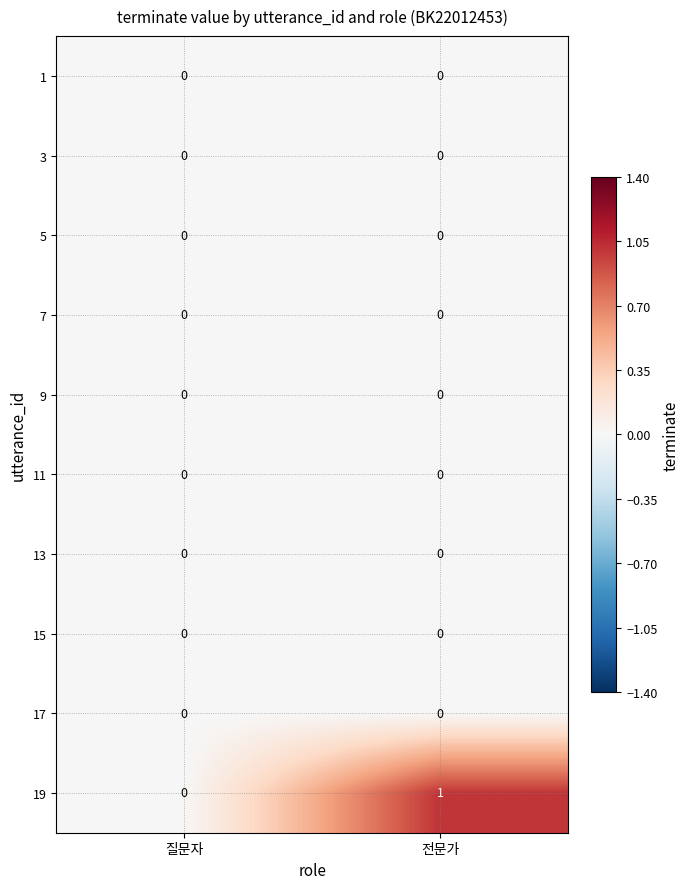

At which label does 19 reach its peak?

전문가